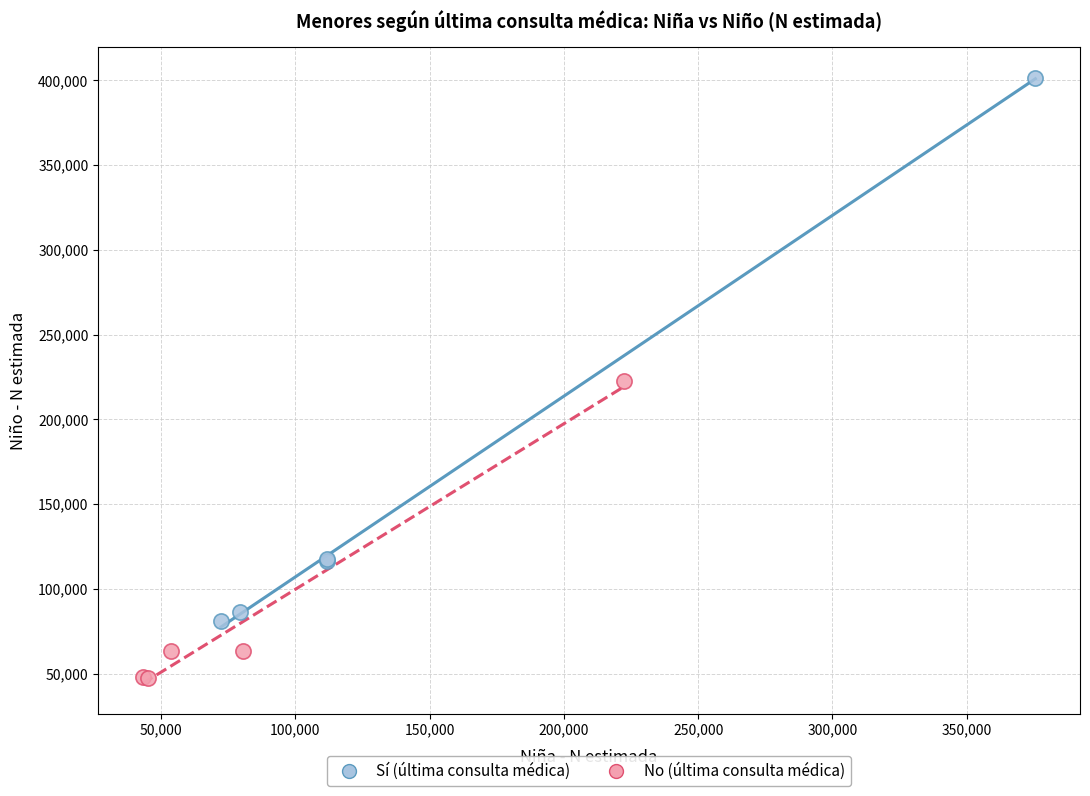

Which series contains the lowest Y value?

No (última consulta médica)